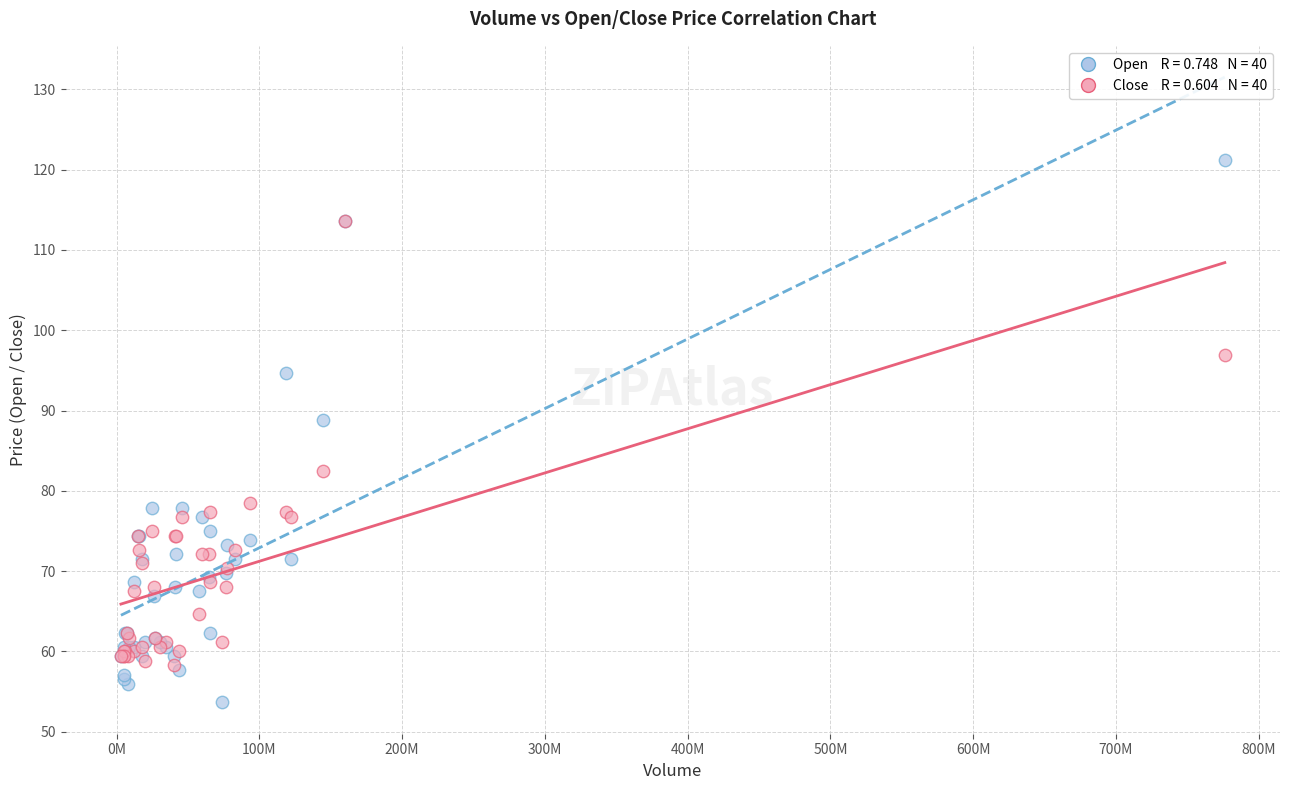

Across all series, what Y value is closest to 87?

88.8